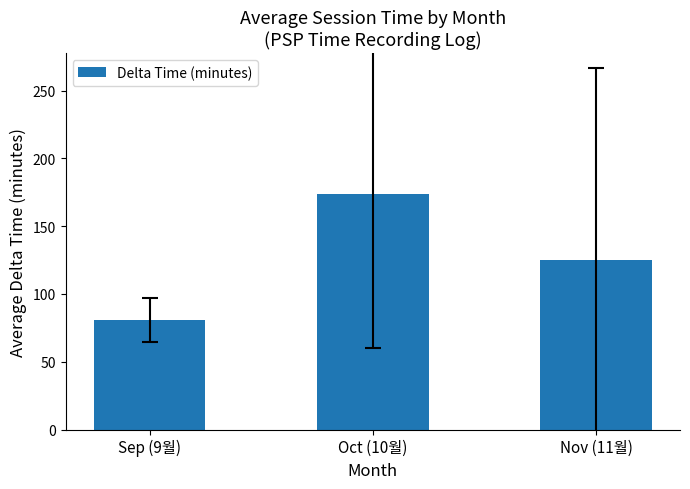

How many bars are there in total?

3